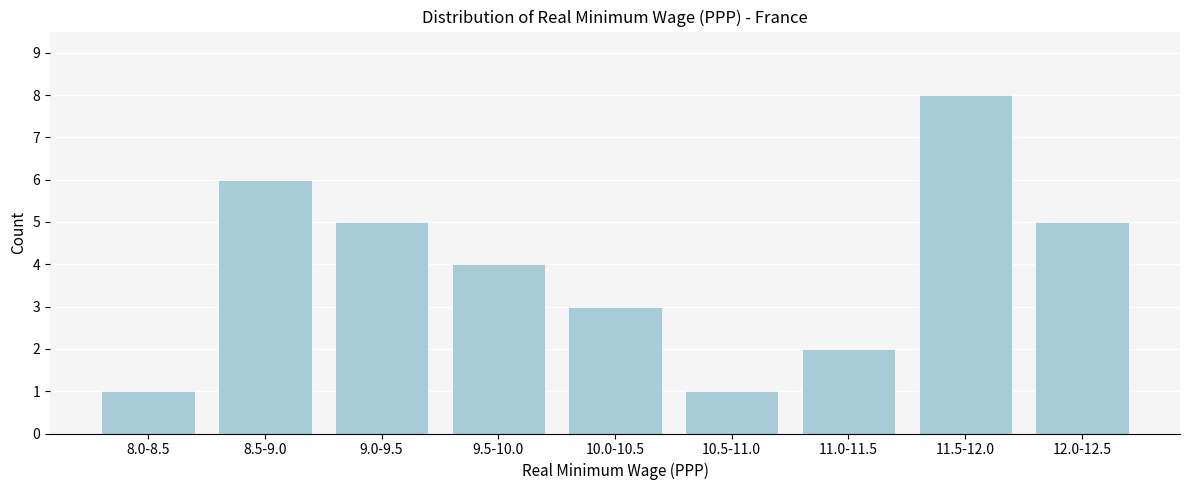

Reading left to right, extract all data points from this chart.

1	6	5	4	3	1	2	8	5